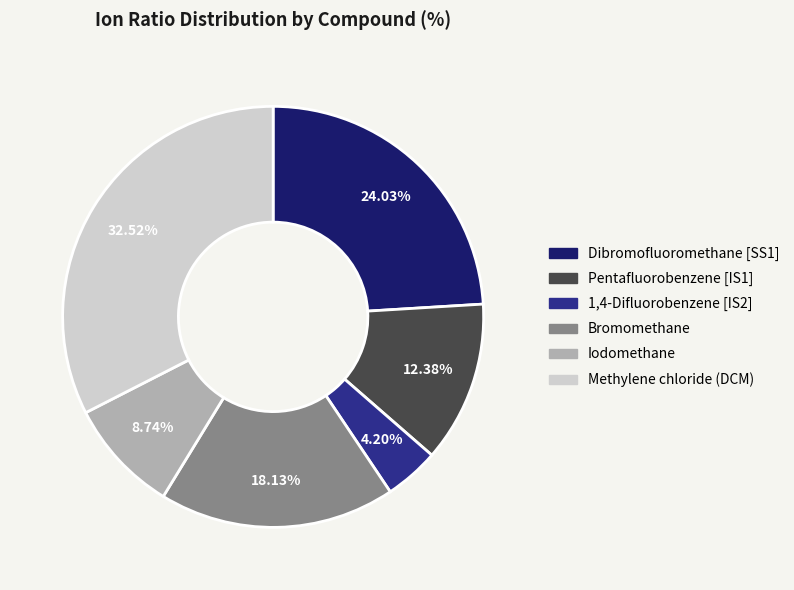

What is the ratio of the value at Iodomethane to the value at Bromomethane?

0.5